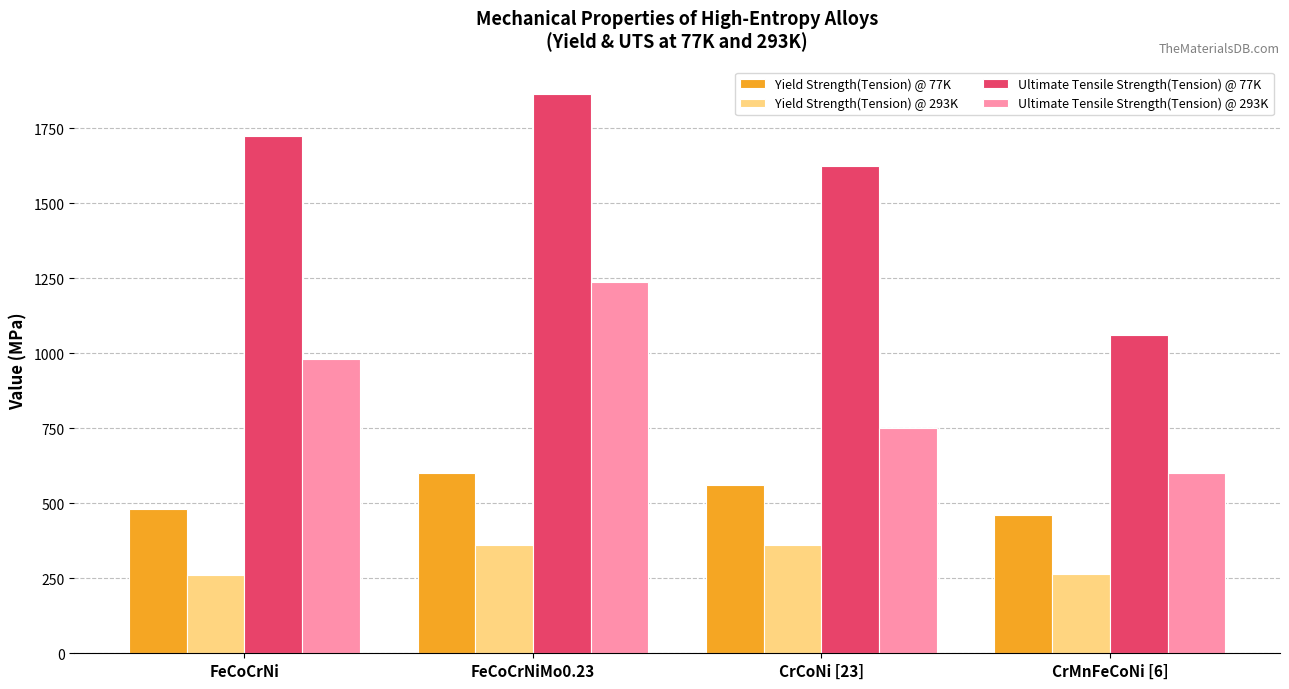

Count the Ultimate Tensile Strength(Tension) @ 77K values in the range 1625 to 1863.

3